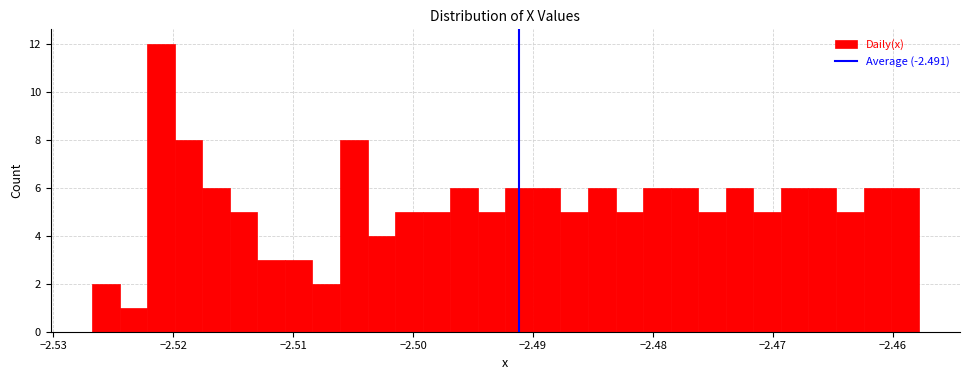

Around what value on the x-axis is the tallest bar? Give the approximate position of its centre, as read against the axis.

-2.521